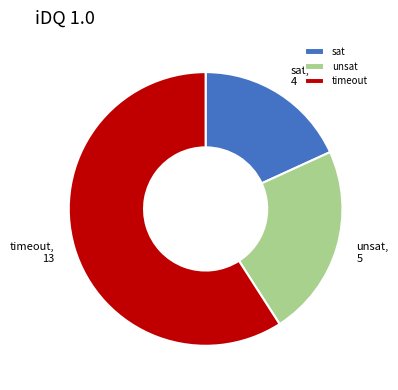

The sat slice represents 28% of the pie. True or false?

False